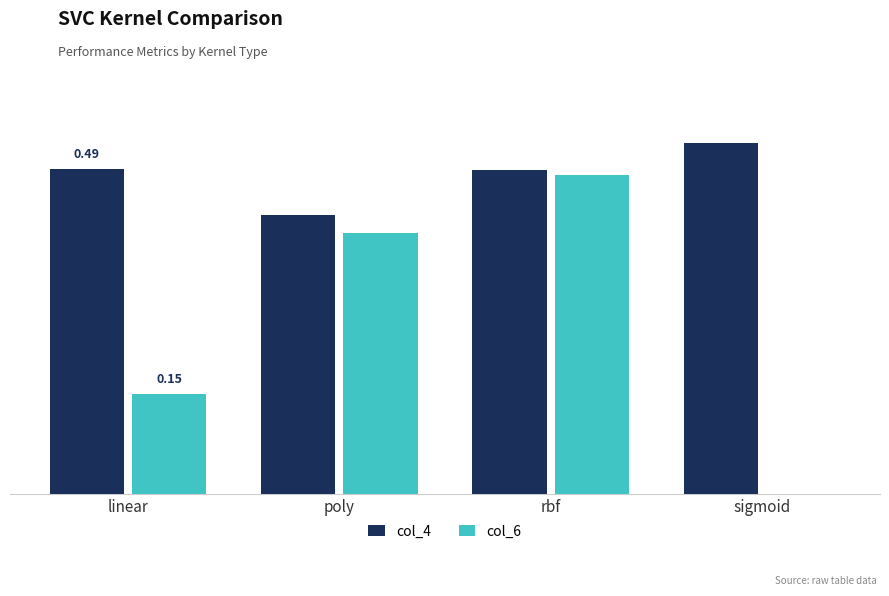

What are all the series names shown in the legend?

col_4, col_6